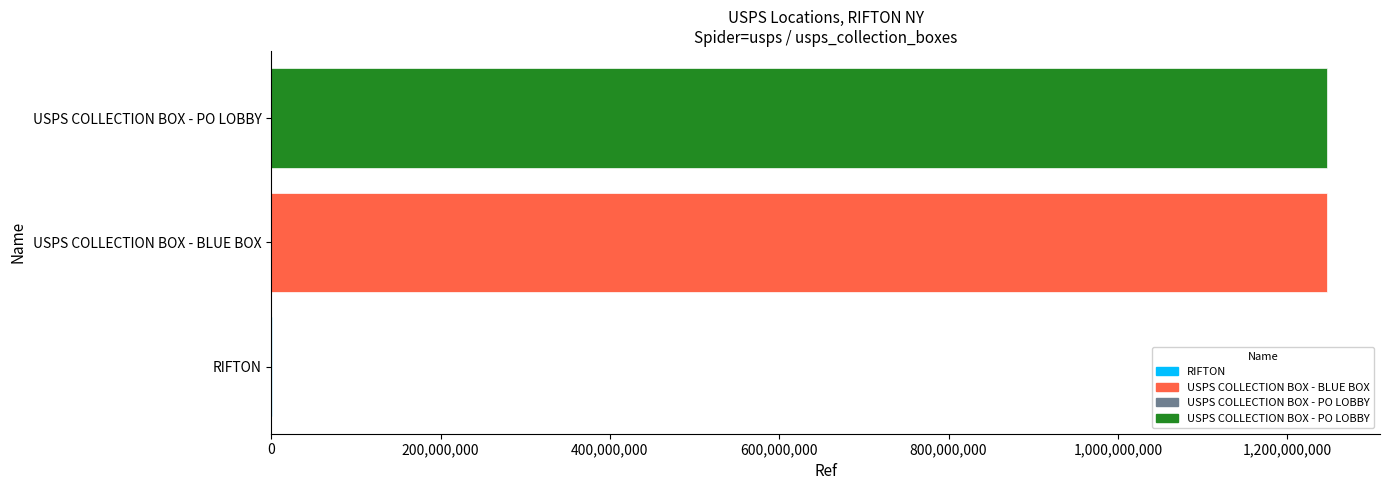

Reading left to right, transcribe all the data shown in this chart.

1379336	1247100001	1247100002	1247100003